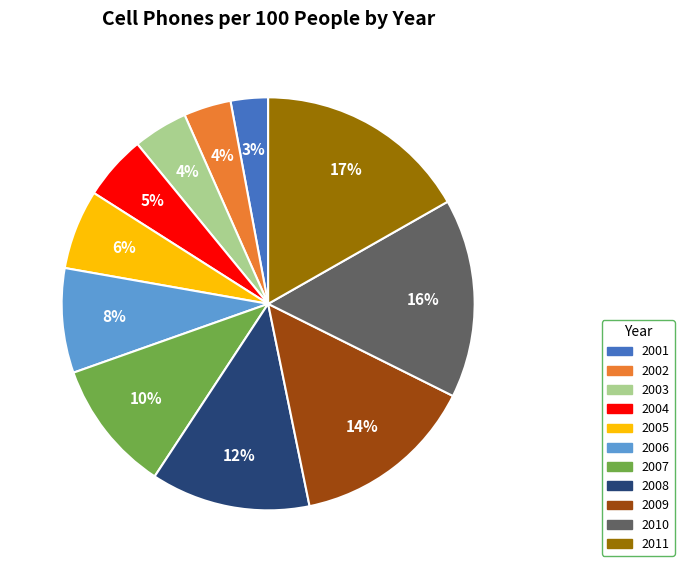

Which slice is the smallest?

2001